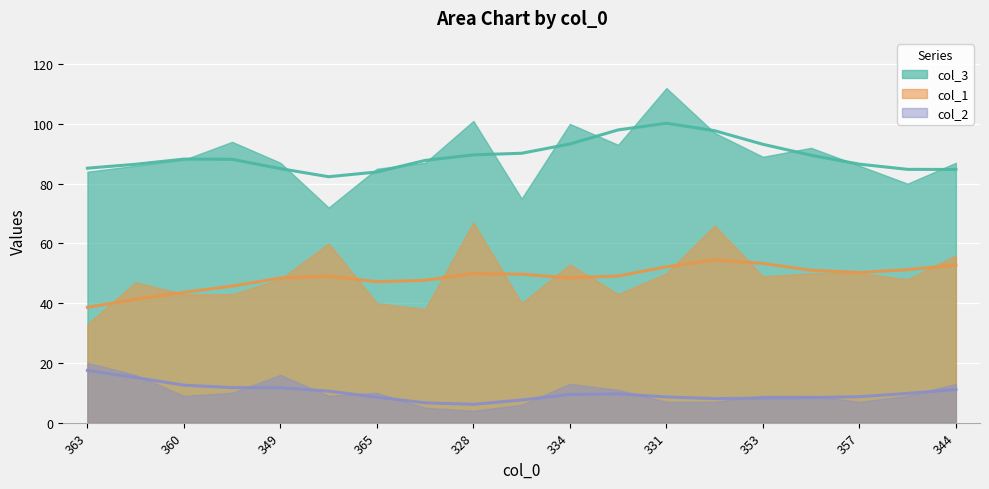

What is the label of the 12th point from the left?

353